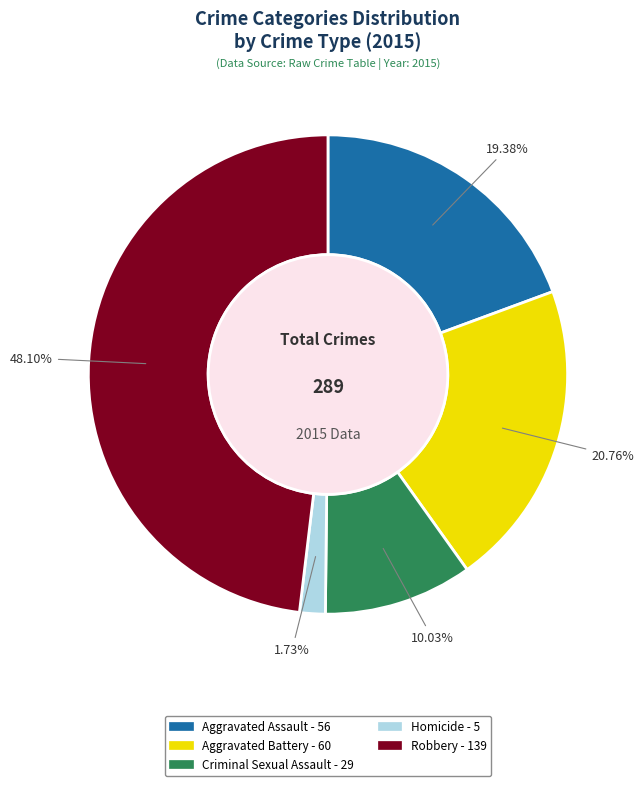

Which category has the biggest portion of the pie?

Robbery